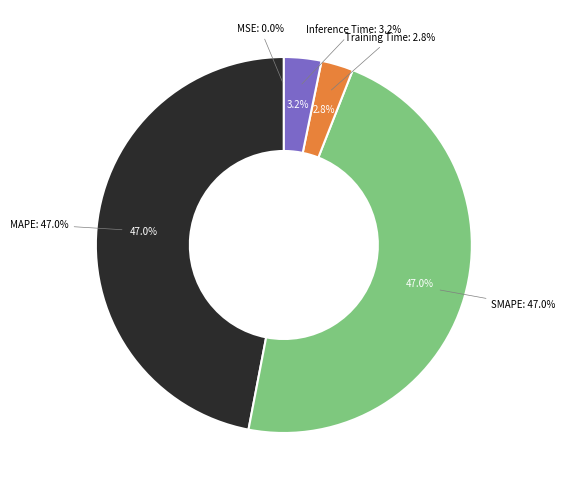

What is the smallest slice in the pie chart?

MSE